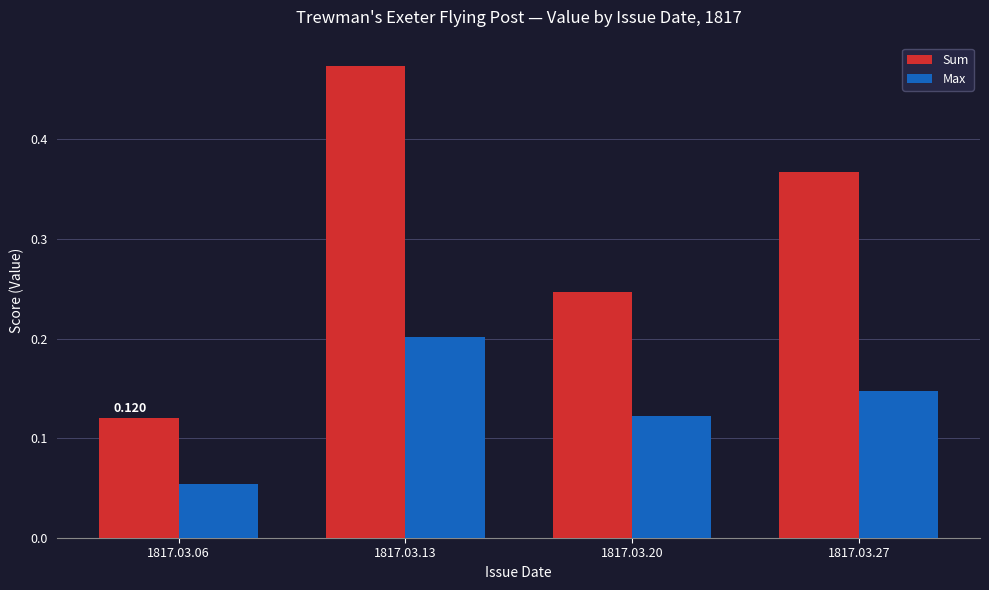

At 1817.03.13, list the series in order from smallest to largest.

Max, Sum